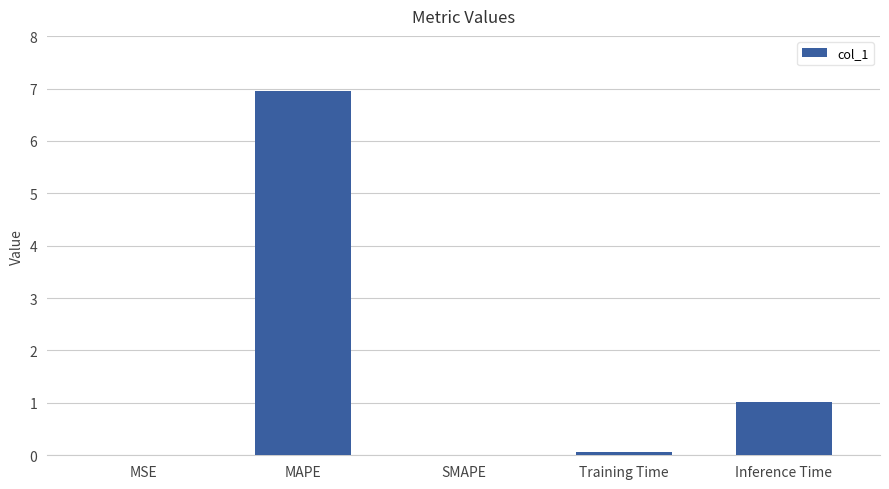

What is the change in value from MAPE to SMAPE?

-7.0